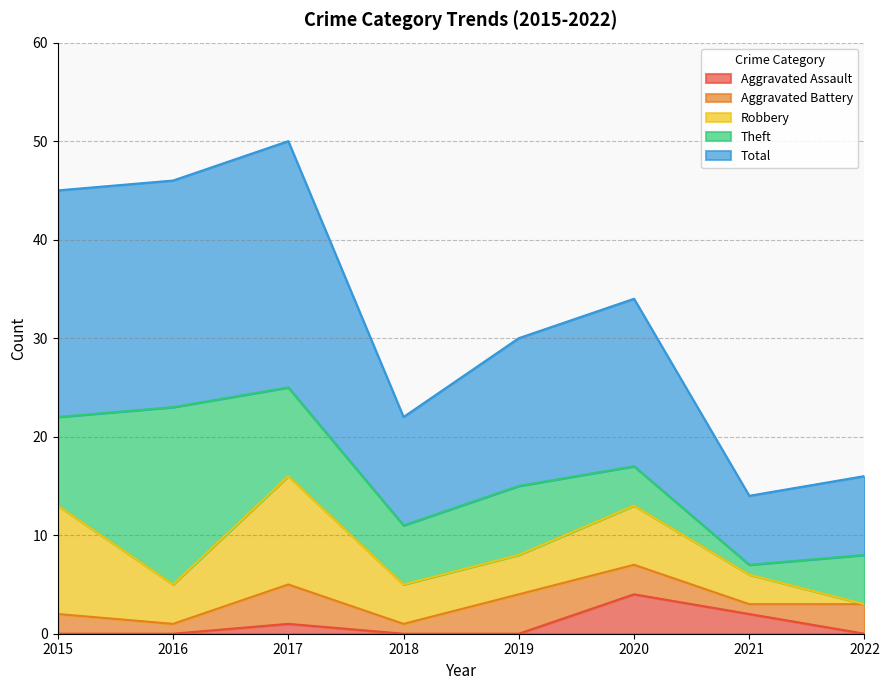

What is the sum of all Aggravated Assault values?

7